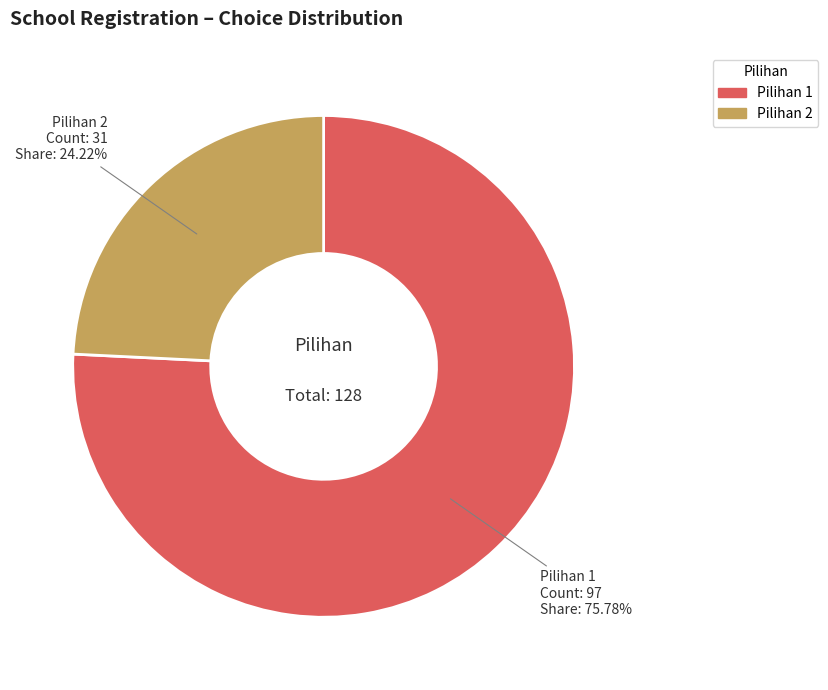

To the nearest percent, what is the difference between the largest and smallest slice percentages?

52%